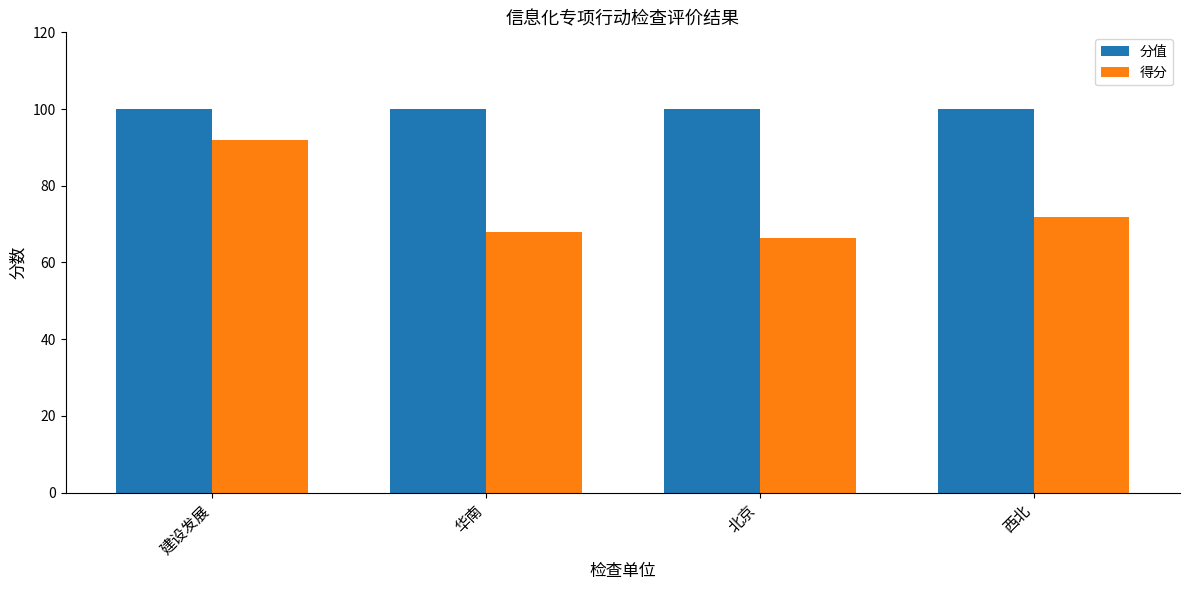

Count the number of data series in this chart.

2